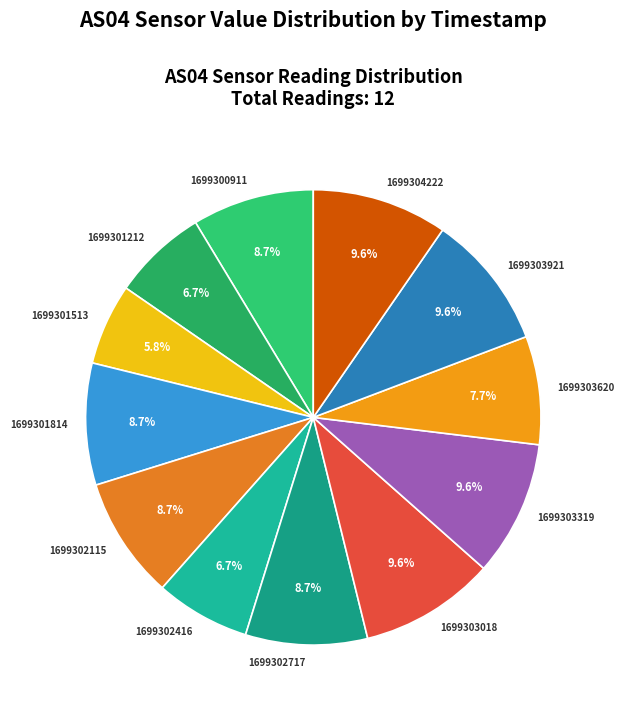

Does any single category account for the majority?

No